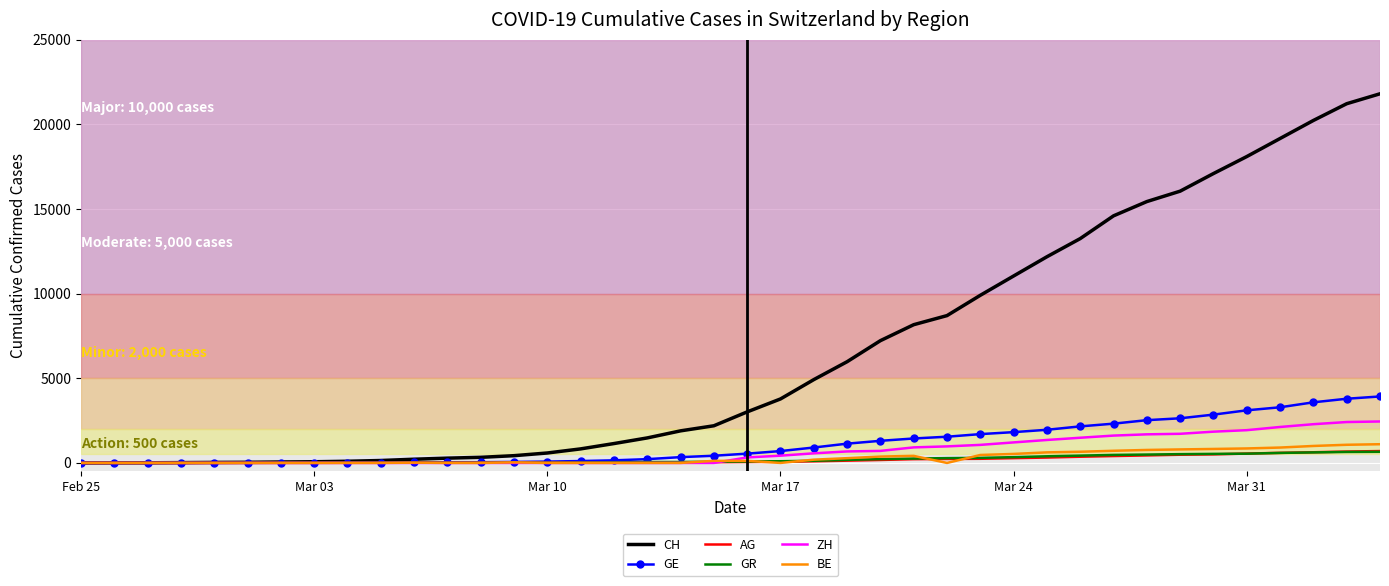

Which series has the largest range (max minus min)?

CH